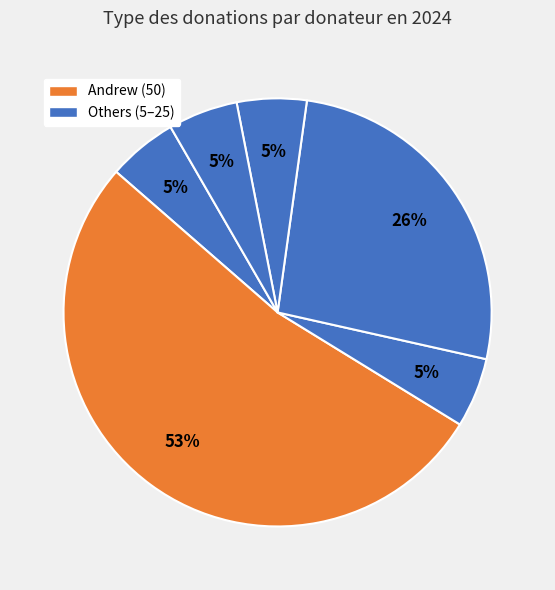

Is there any slice that represents more than half of the pie?

Yes